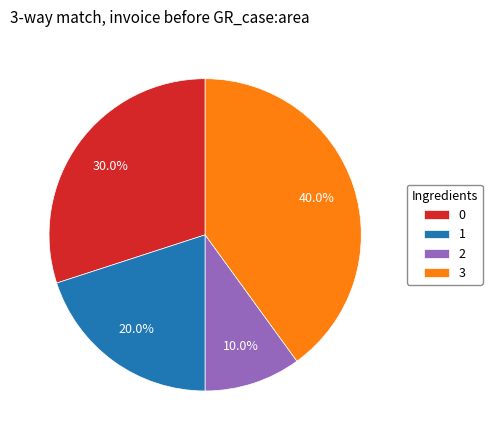

To the nearest percent, what is the difference between the largest and smallest slice percentages?

30%